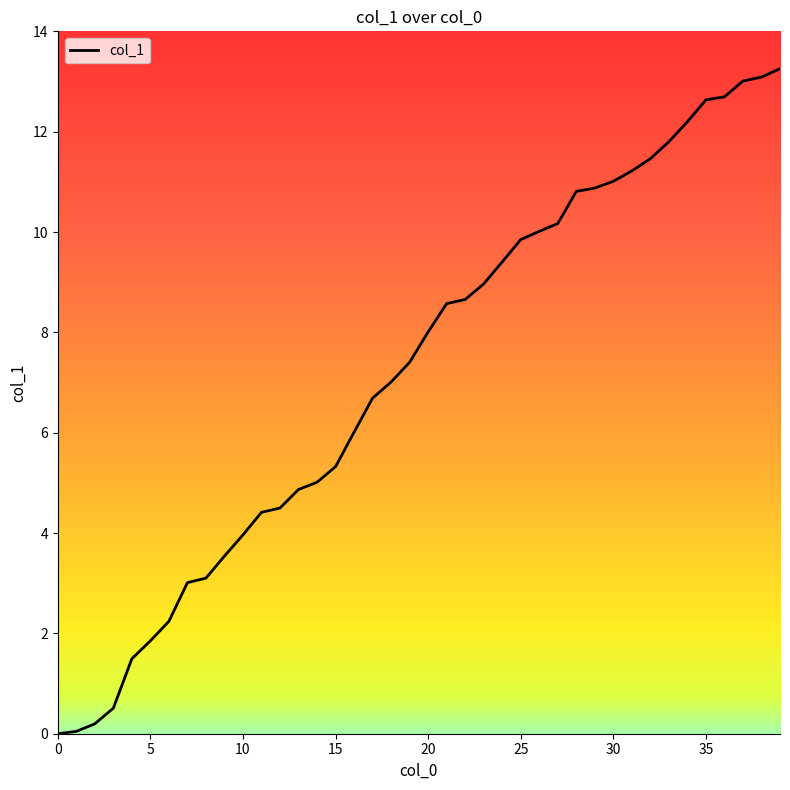

What is the greatest value displayed?

13.3